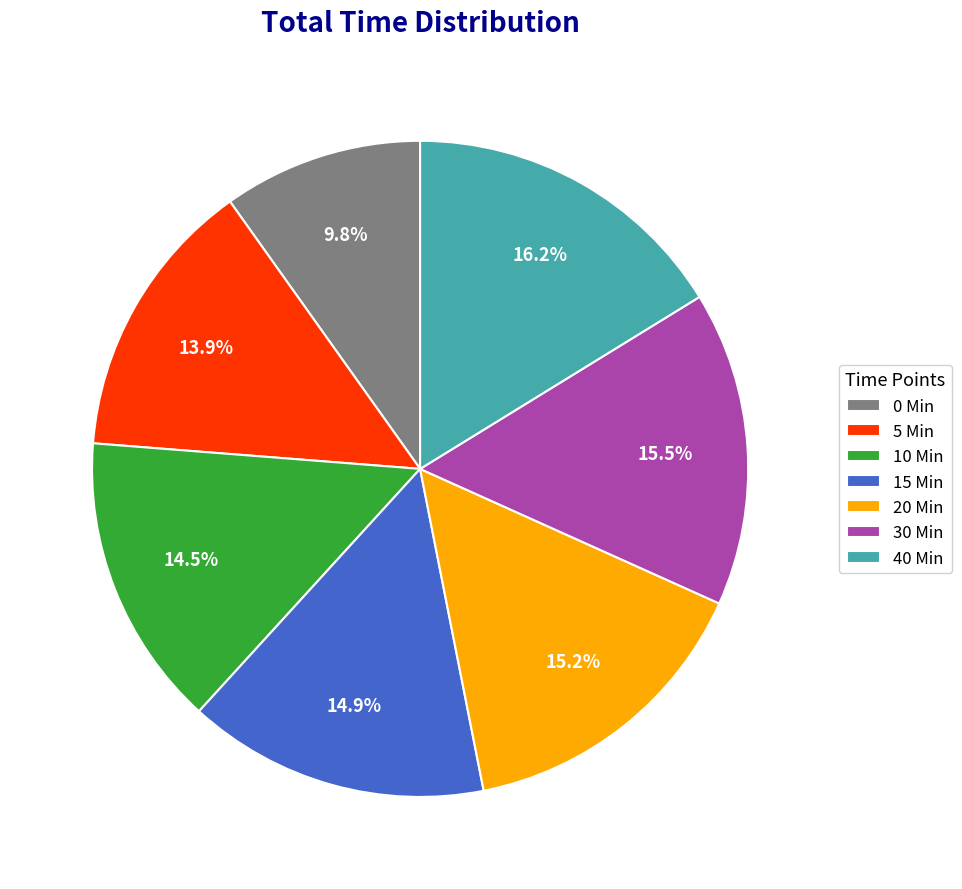

Which category has the smallest portion of the pie?

0 Min